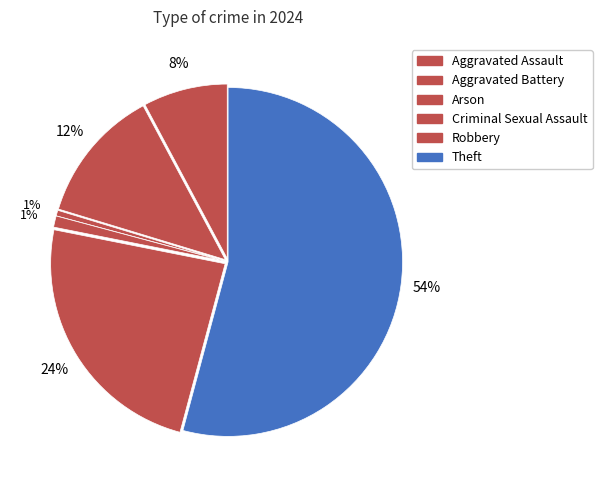

What portion of the pie excludes Aggravated Battery?

87.5%